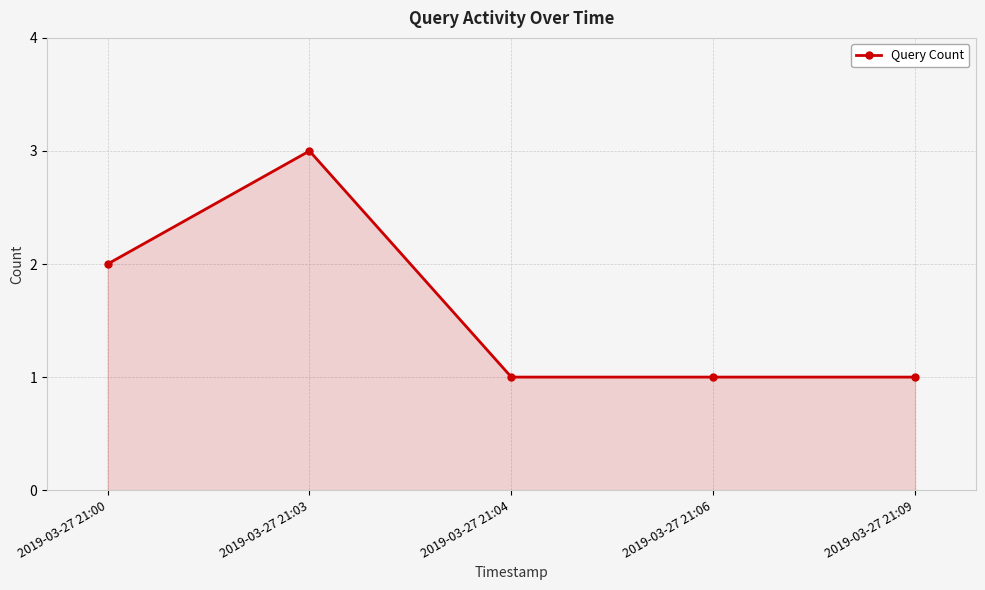

What is the ratio of the value at 2019-03-27 21:00 to the value at 2019-03-27 21:04?

2.0